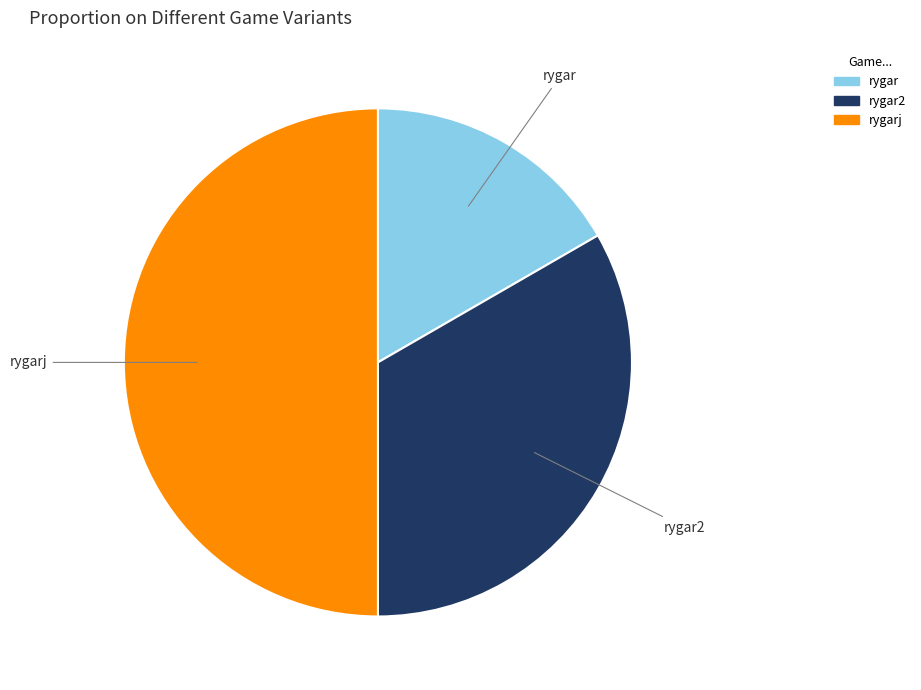

Is there any slice that represents more than half of the pie?

No